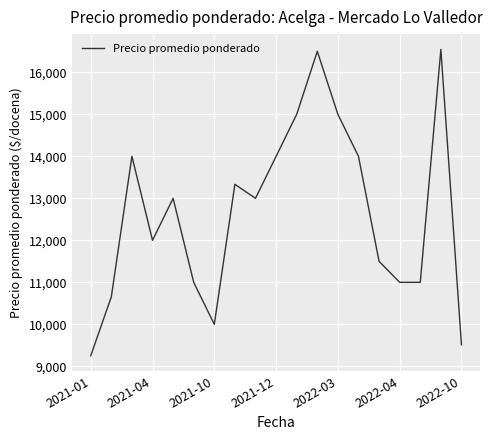

What is the difference between the maximum and minimum values?

7295.5